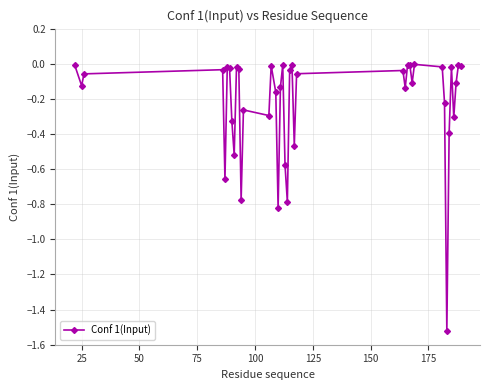

What is the difference between the second highest and minimum values?

1.5